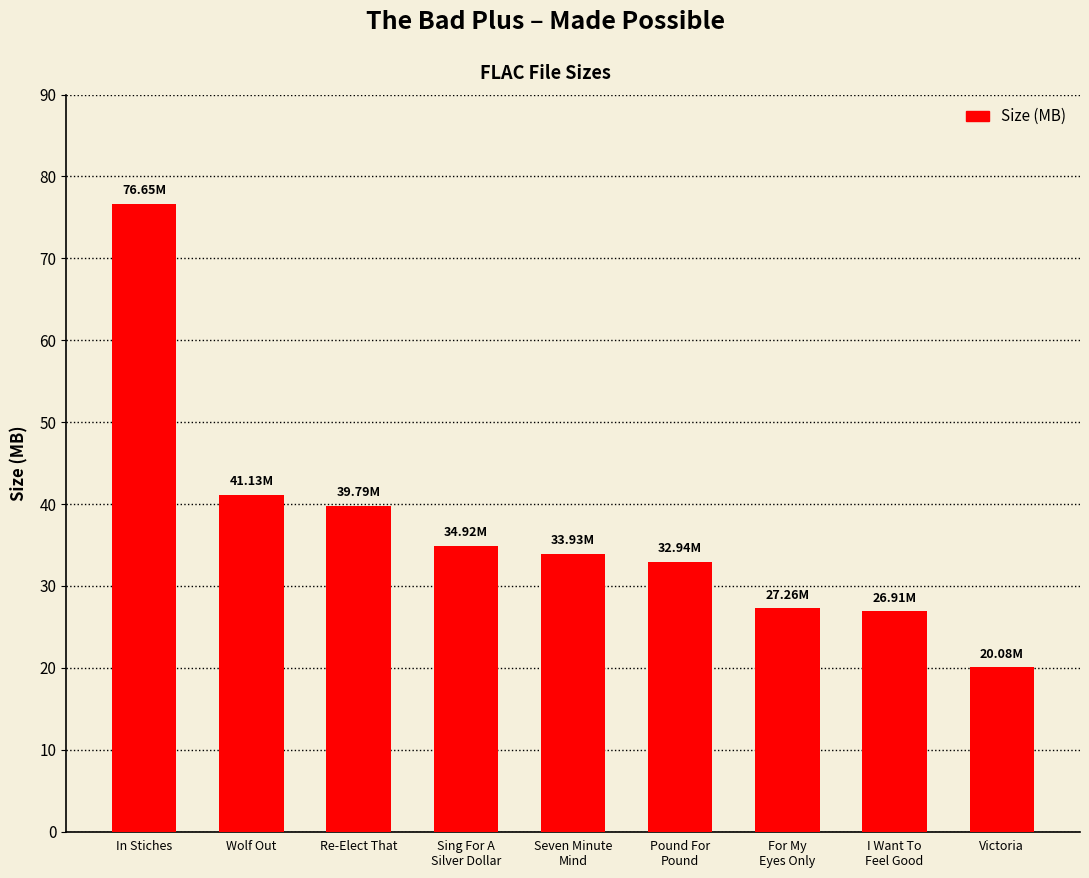

Which category has the highest value across all series?

In Stiches